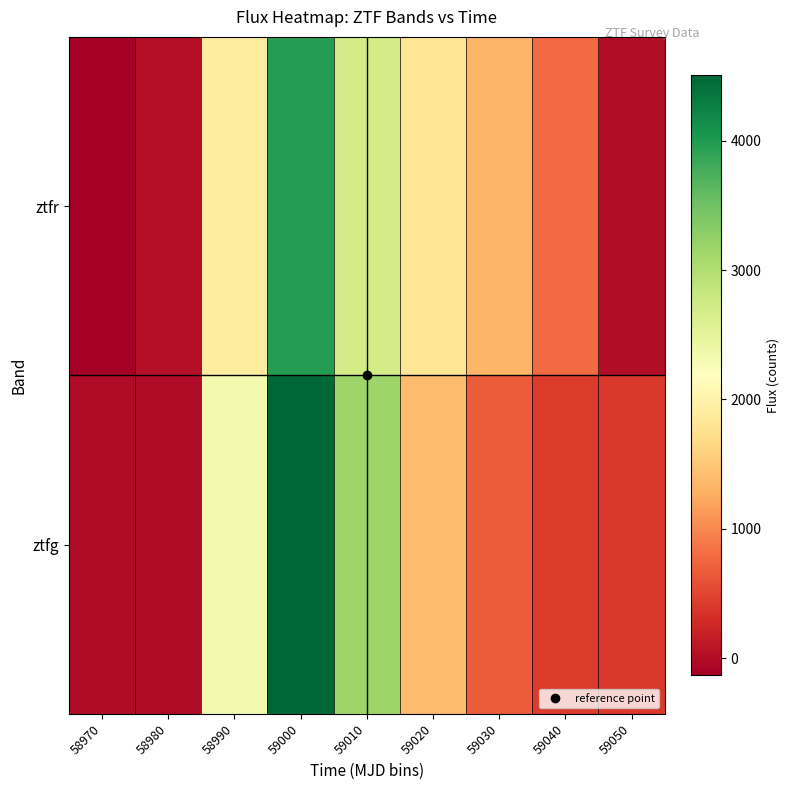

What is the total value across all series at 59040?

1199.8